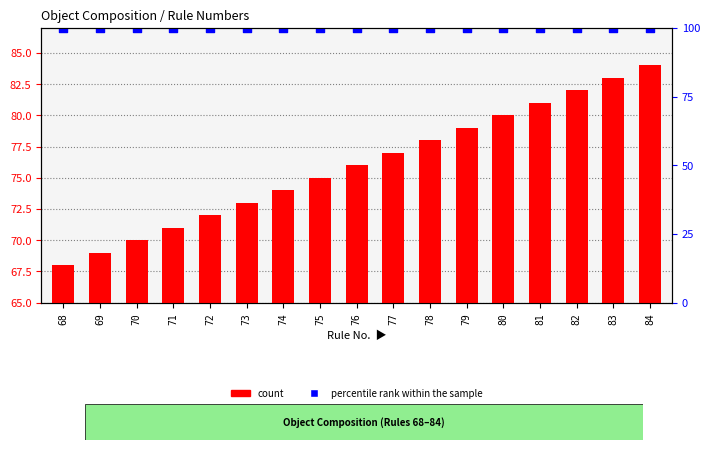

What is the total value across all series at 71?

158